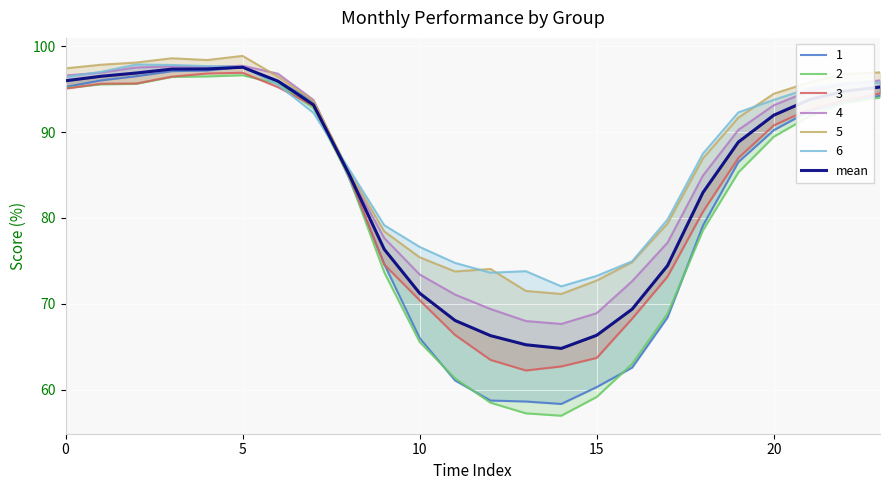

How many data points are above 91?

12